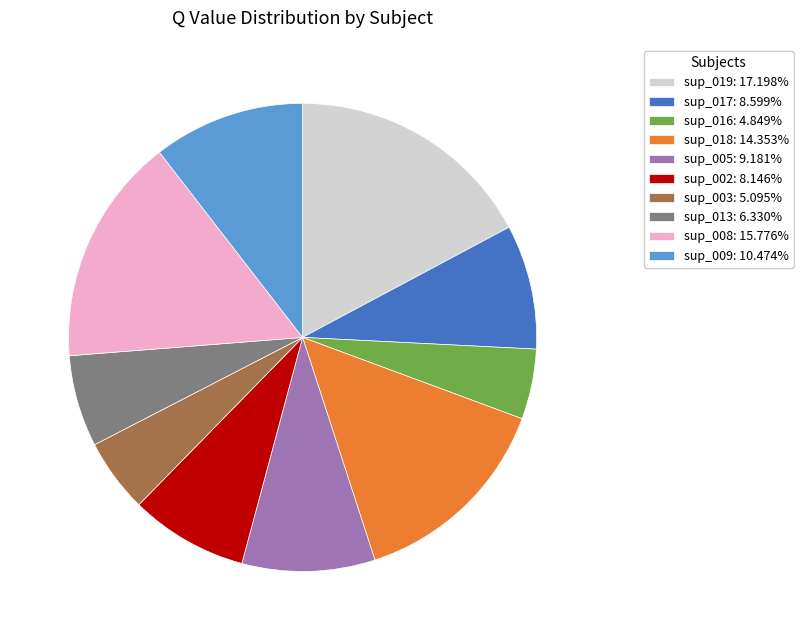

How many segments does this pie chart have?

10